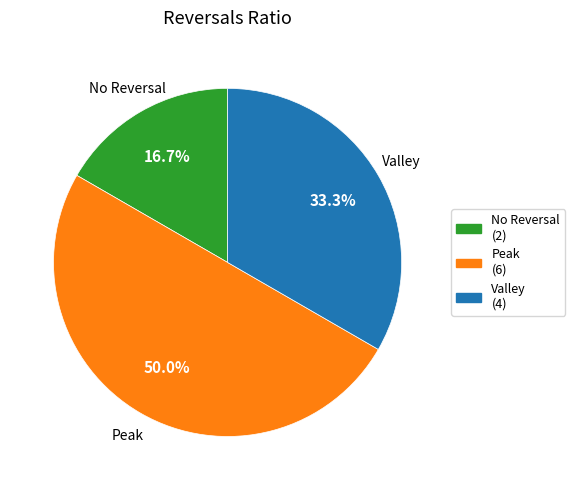

How many slices are in this pie chart?

3